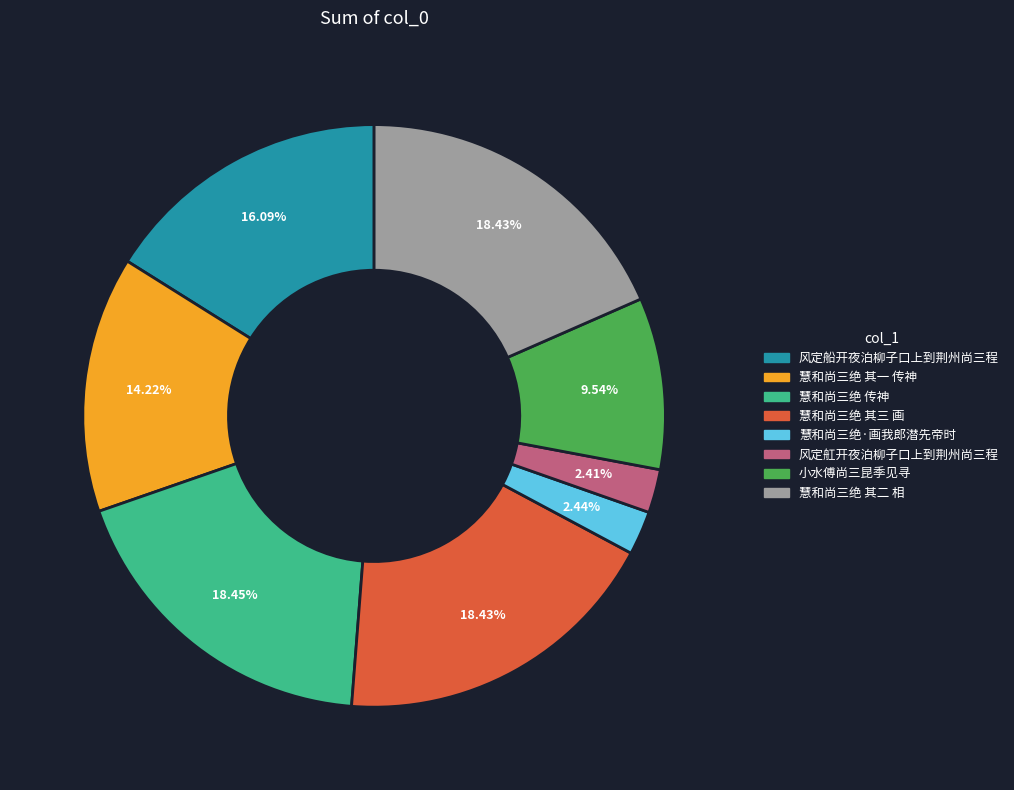

Is it true that 慧和尚三绝·画我郎潜先帝时 is 2% of the pie?

True